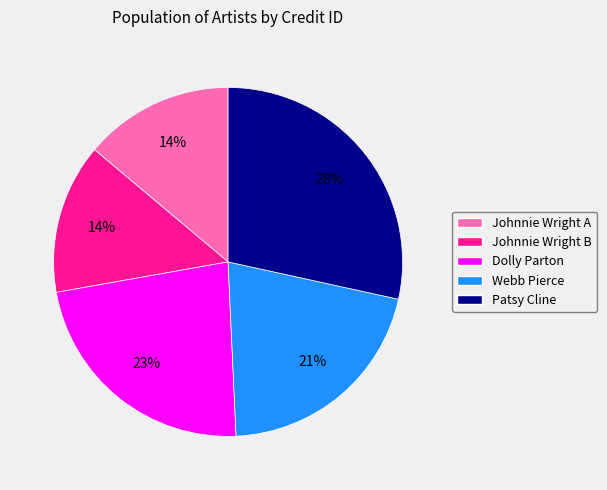

Does any single category account for the majority?

No